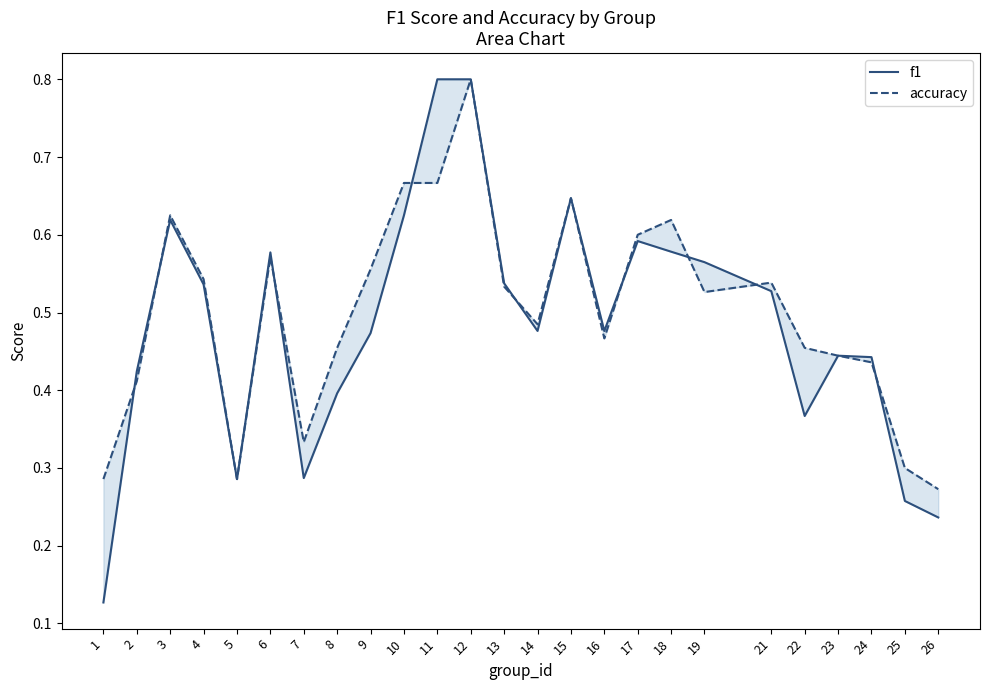

At which category is the sum across all series the highest?

12